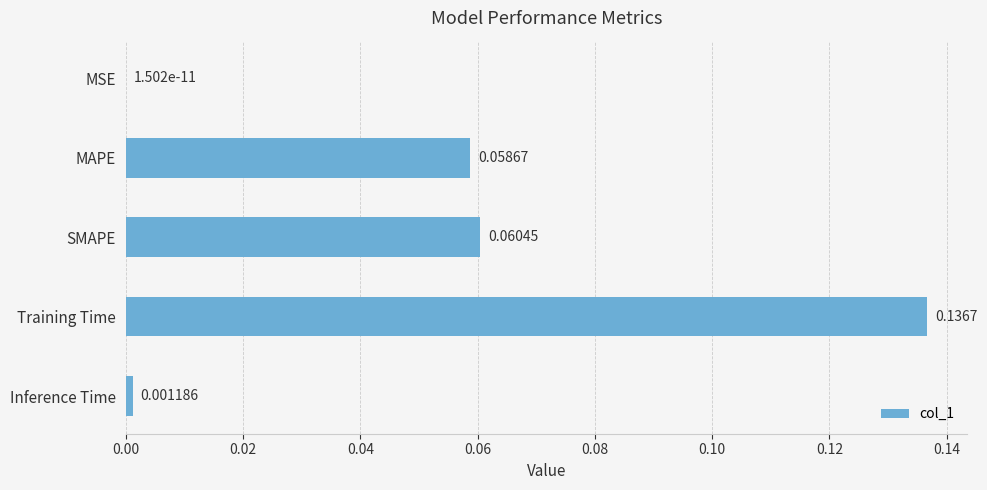

What is the sum of all values?

0.3